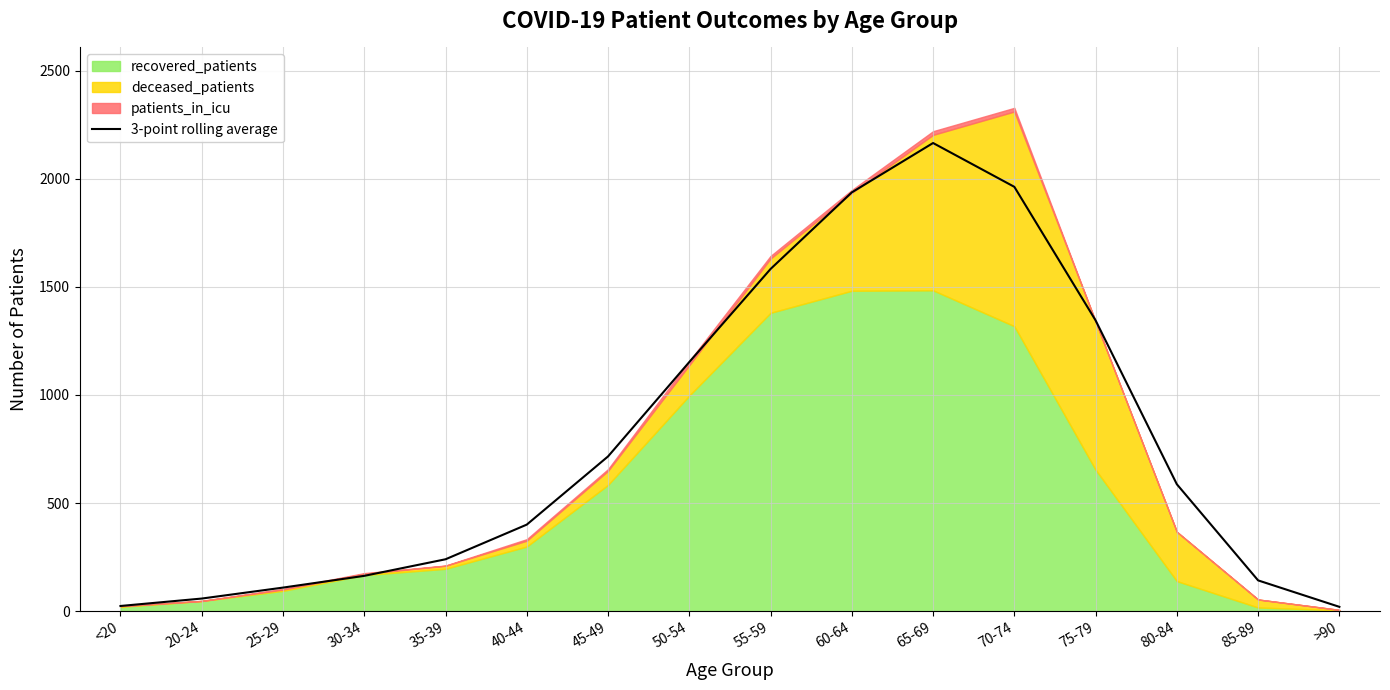

What is the difference between the maximum and minimum values?

2145.3